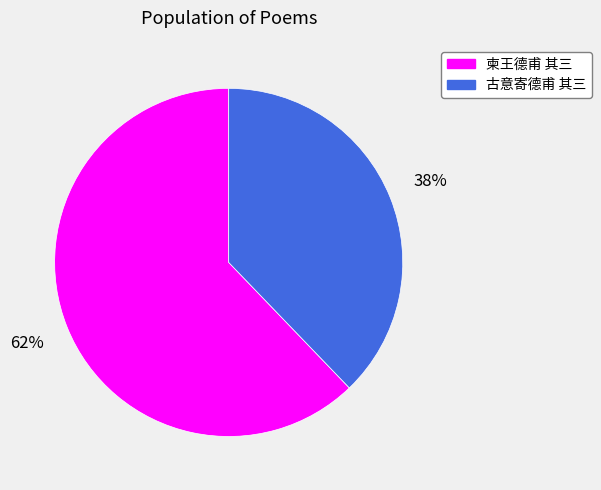

Is 古意寄德甫 其三 the majority of the pie?

No